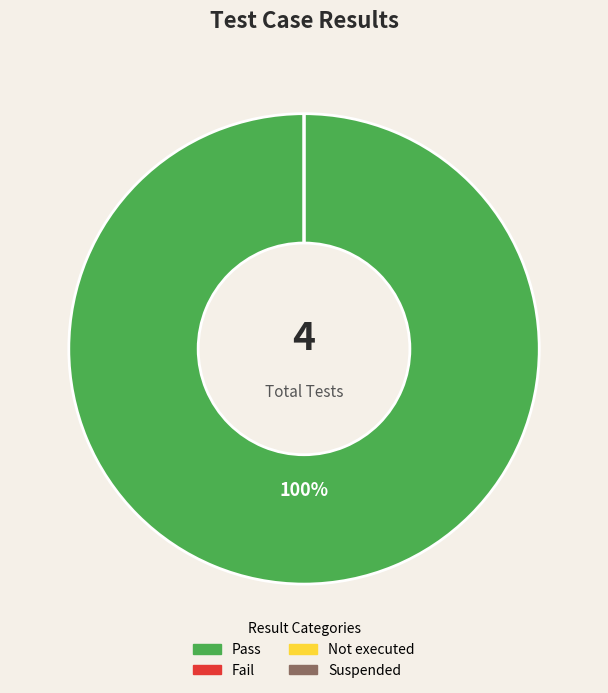

What is the change in value from Pass to Suspended?

-4